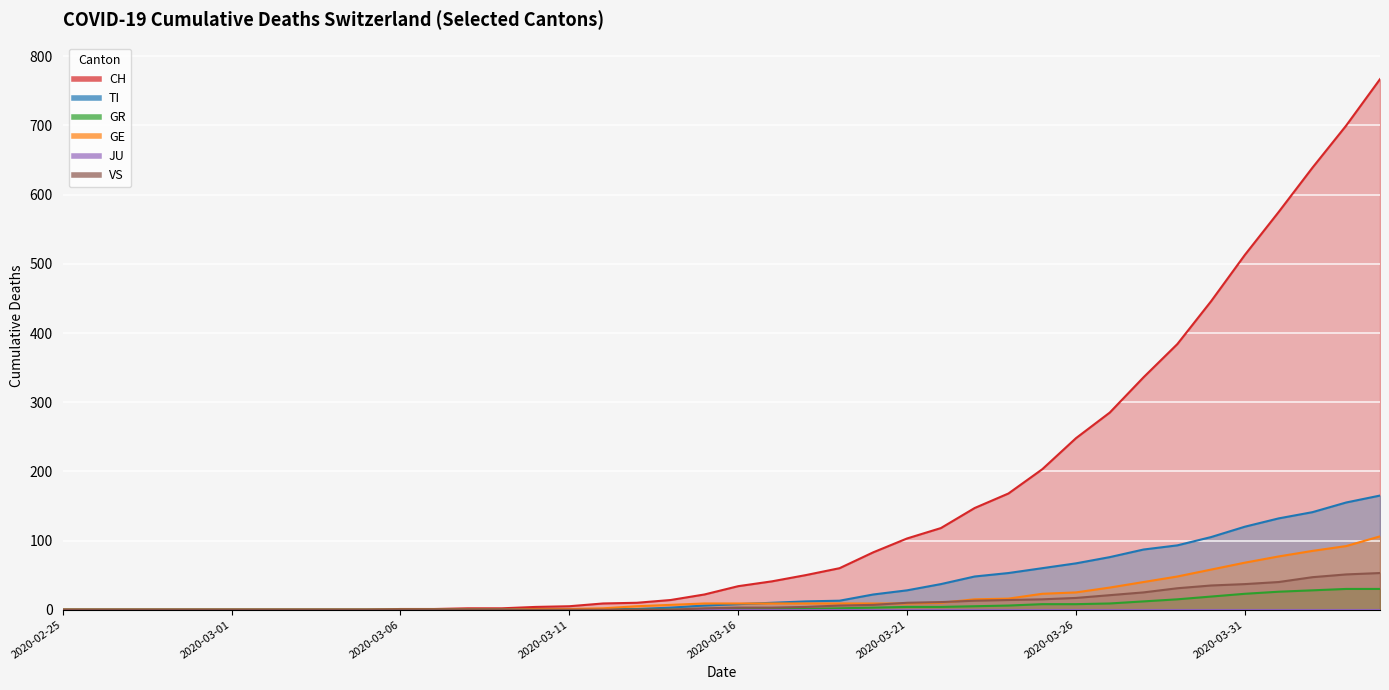

Which category has the lowest value in the TI series?

2020-02-25